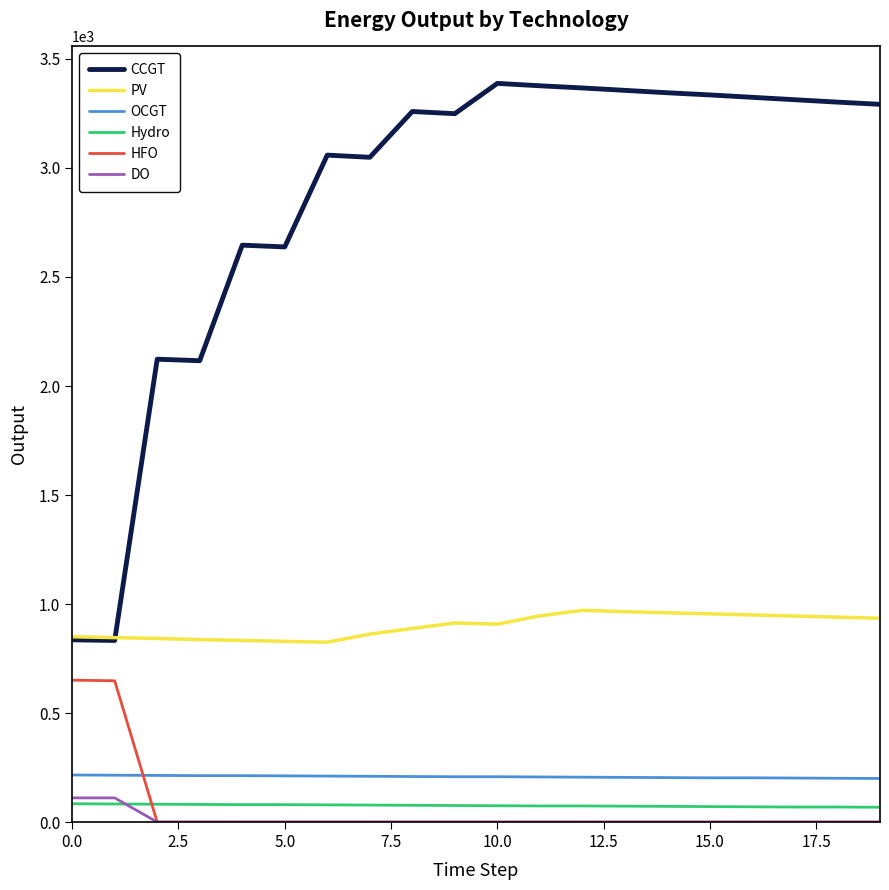

Does the chart display data point markers on the line(s)?

No